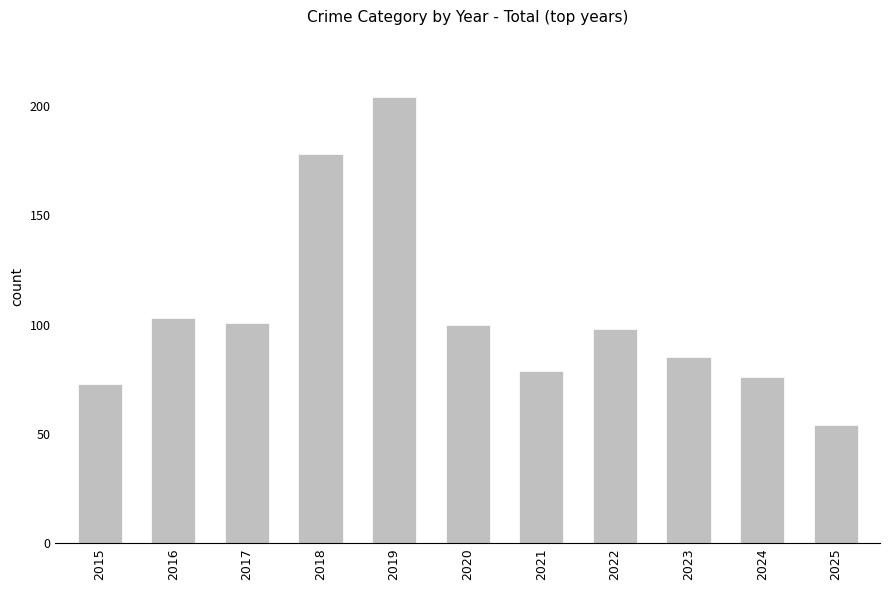

What is the ratio of the value at 2020 to the value at 2016?

1.0